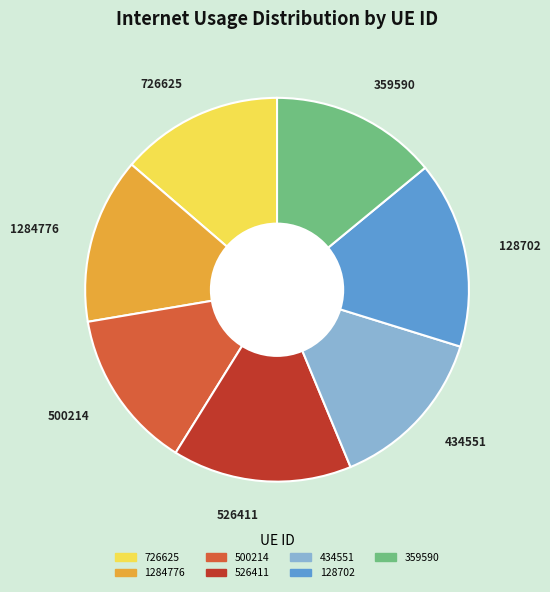

Which category has the biggest portion of the pie?

128702